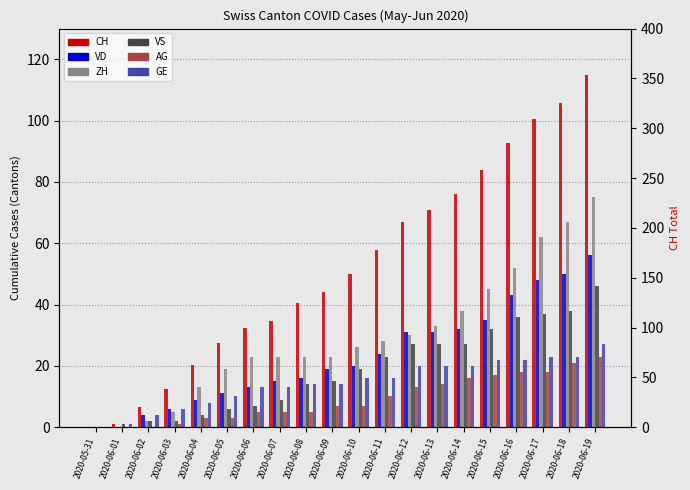

What is the total value across all series at 2020-06-14?

367